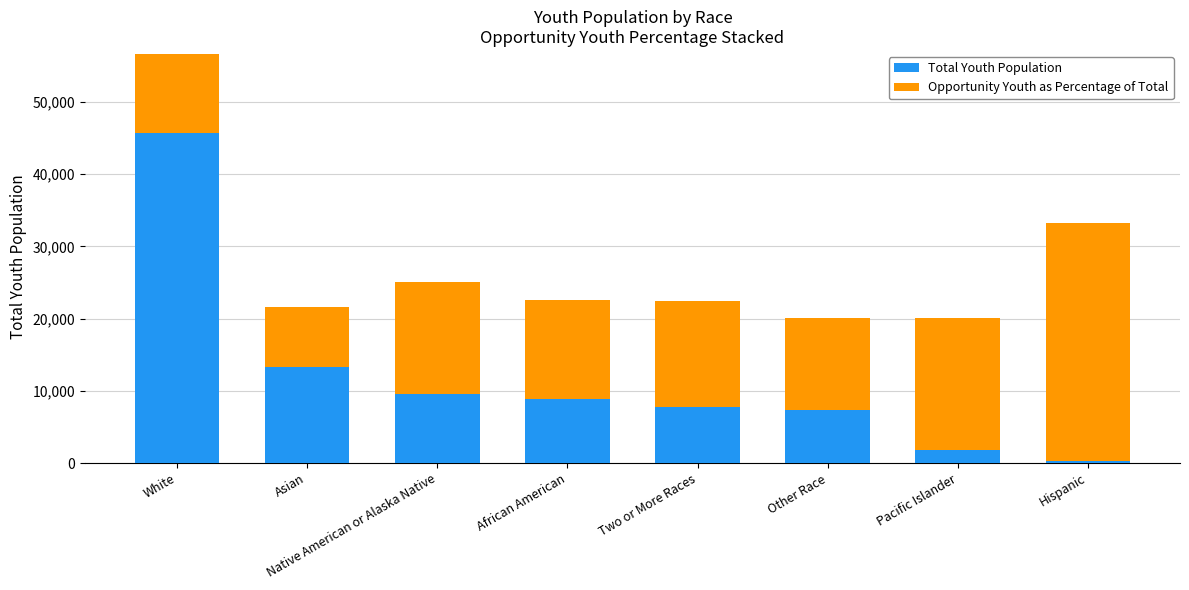

At which label does Total Youth Population reach its minimum?

Hispanic